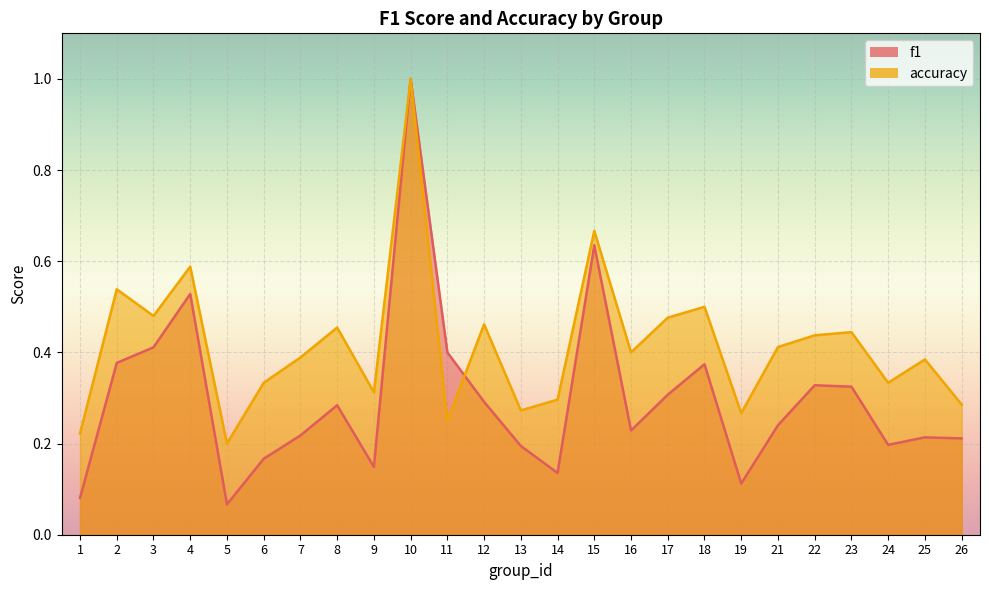

Where is the first local maximum for accuracy?

2